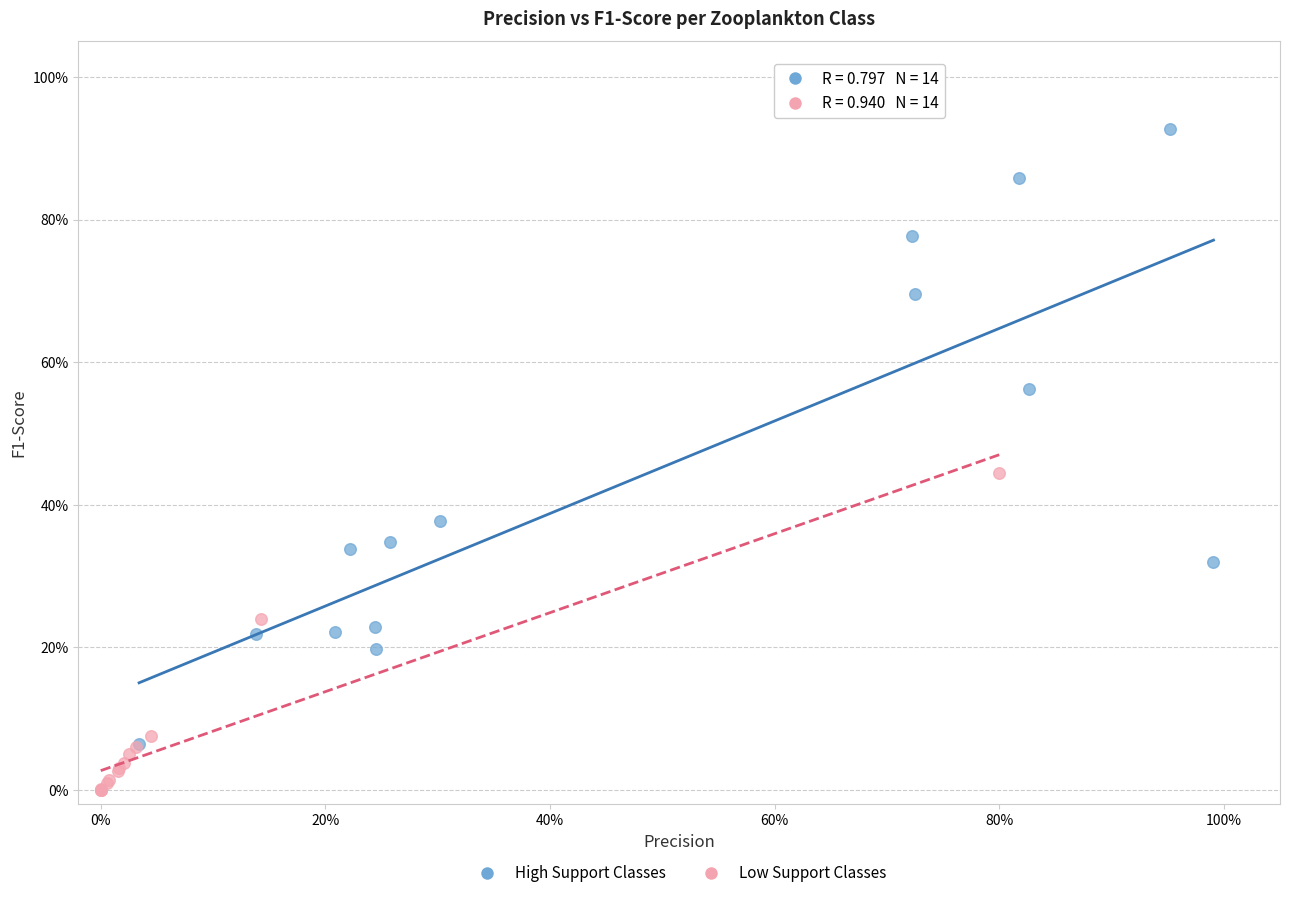

Which series contains the highest Y value?

High Support Classes